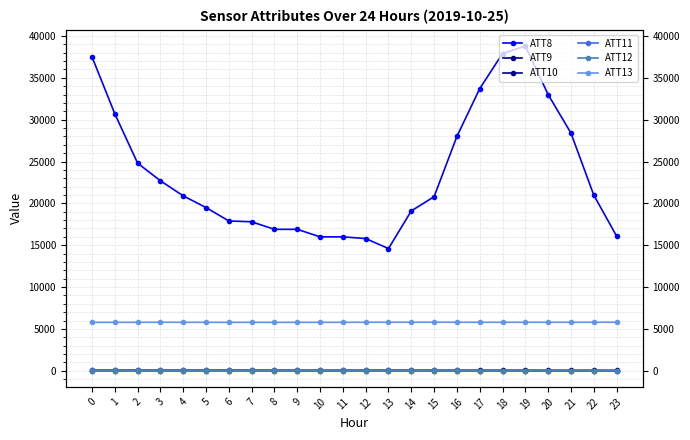

What is the total value across all series at 3?

28643.9